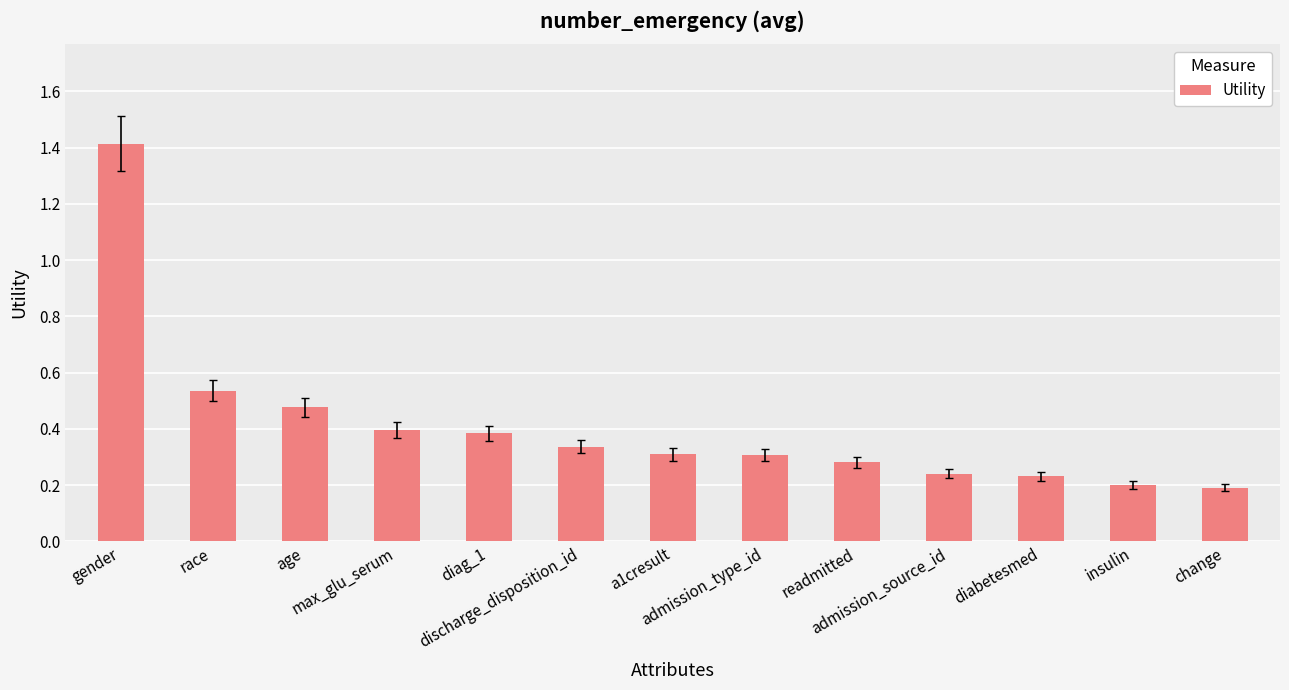

What is the label of the 11th bar from the left?

diabetesmed